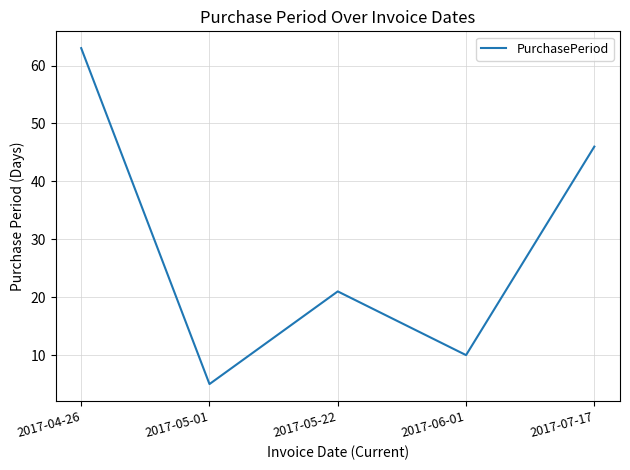

What value does the data have at 2017-04-26?

63